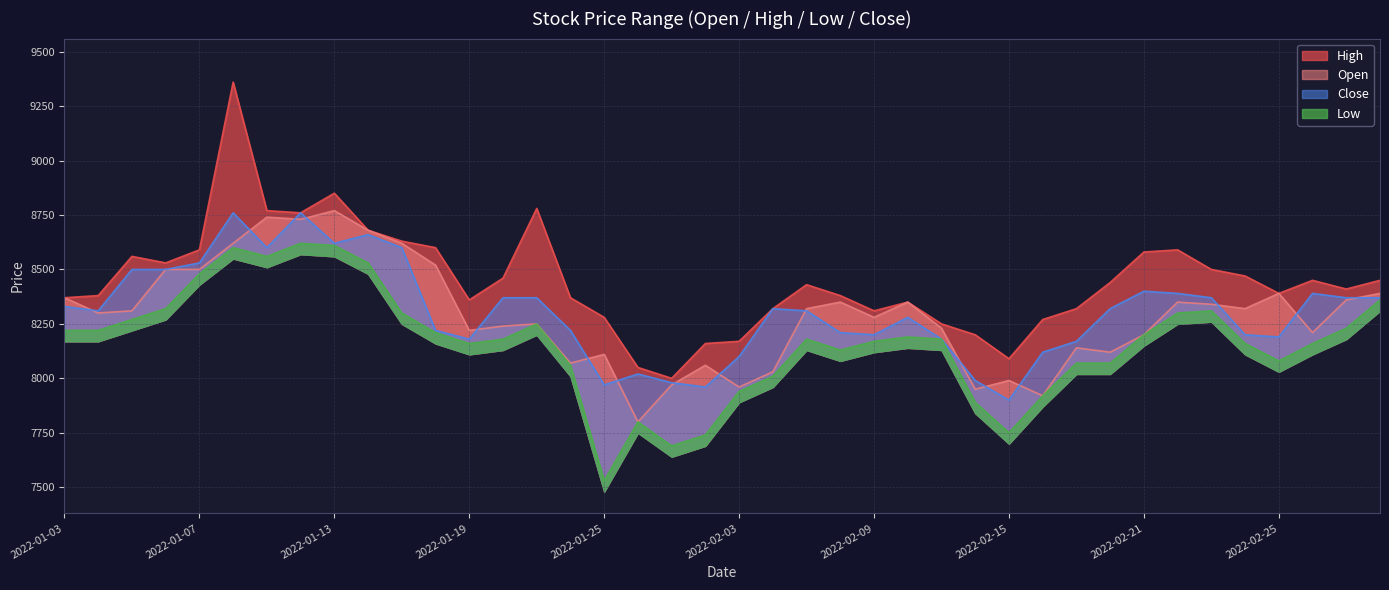

Which series has the widest spread of values?

High